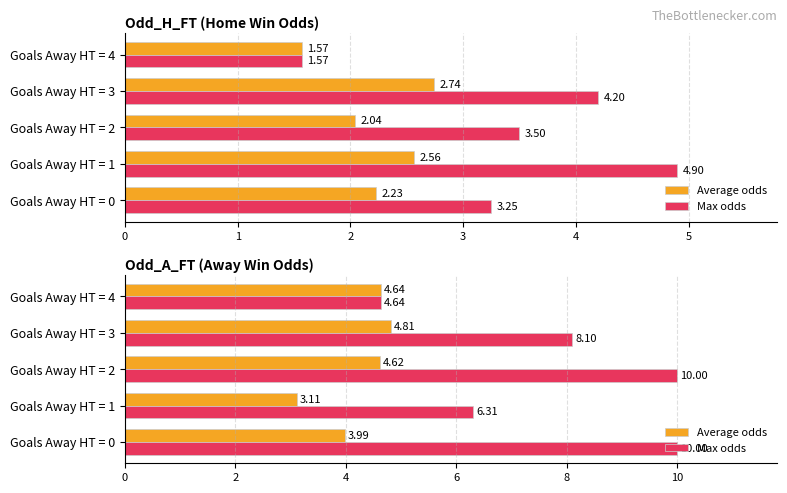

How many values in the Average odds series are below 4?

2